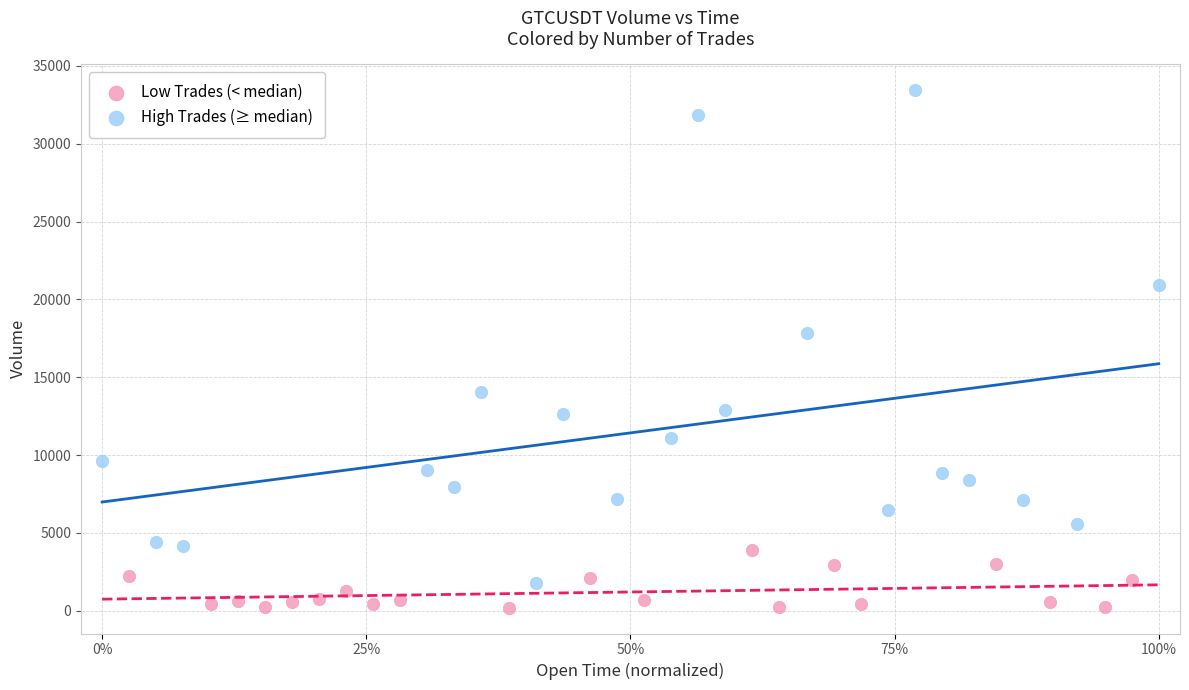

Which series has the largest Y range (max minus min)?

High Trades (≥ median)